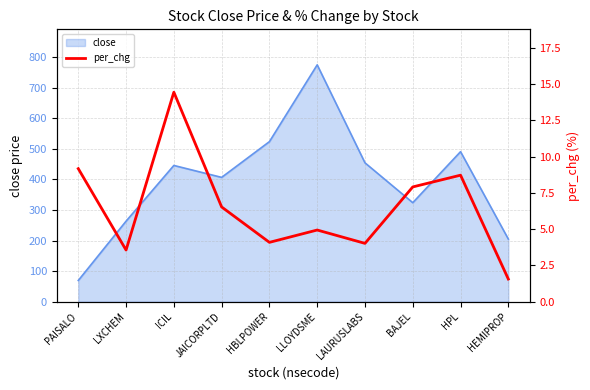

At which label does the data first exceed 6?

PAISALO